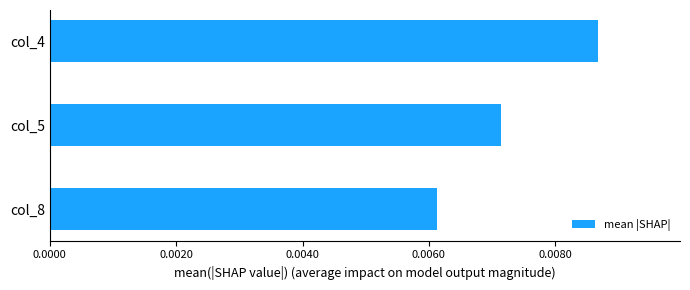

Which category has the highest value across all series?

col_4